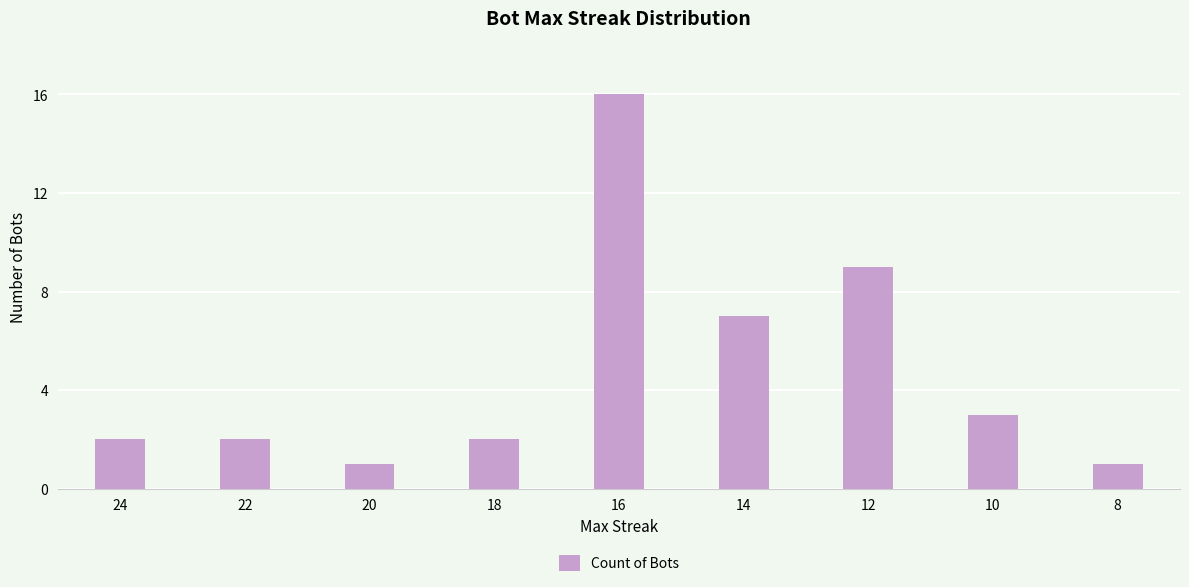

Is it true that the value at 20 is 1?

True